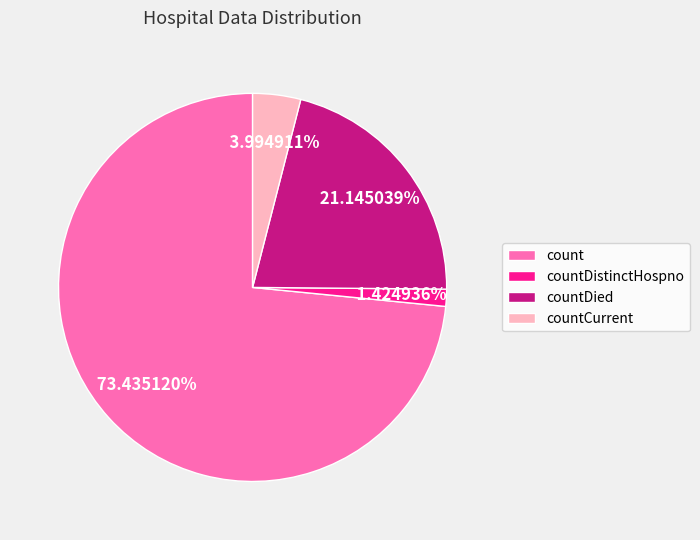

How many slices are in this pie chart?

4